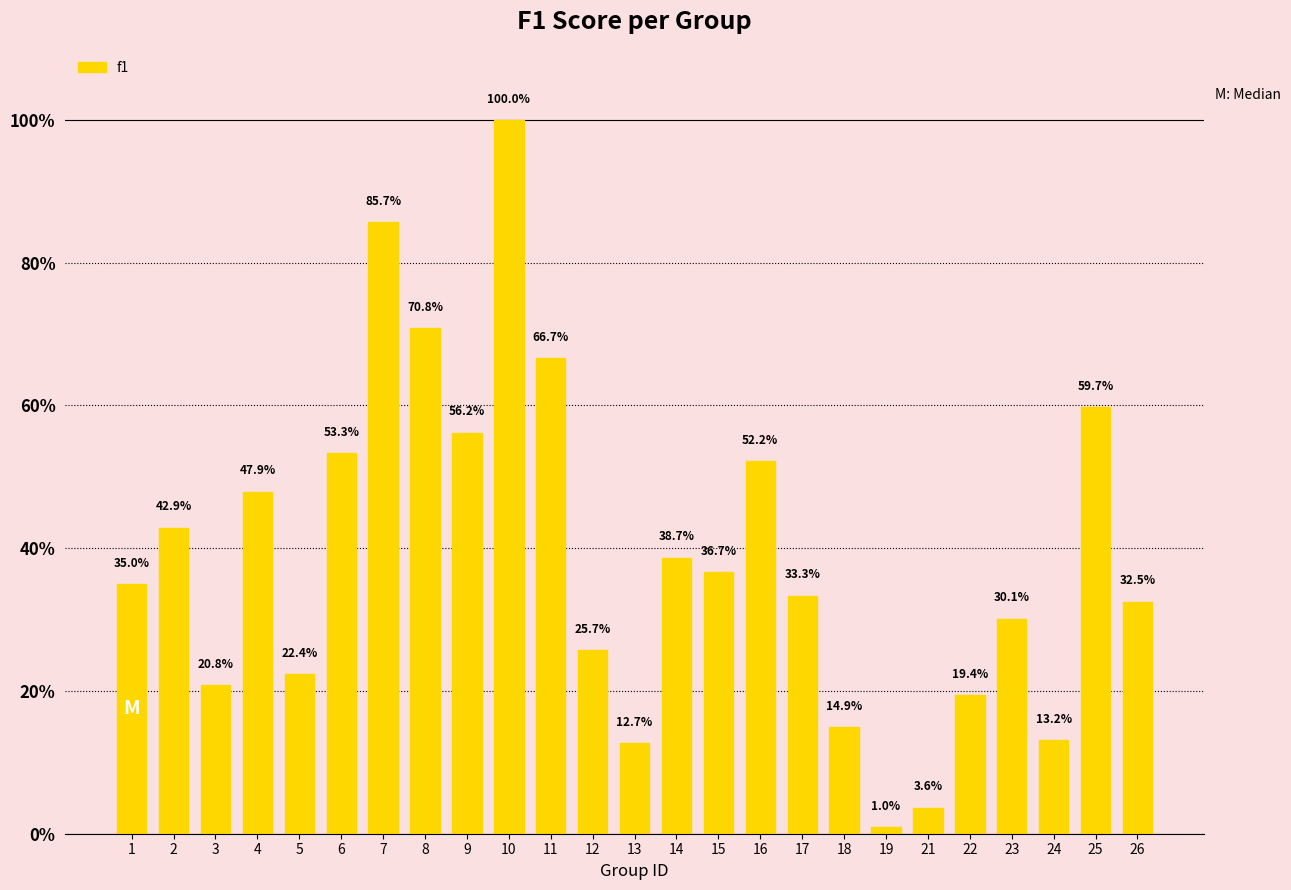

Where is the data nearest to the value 0?

19